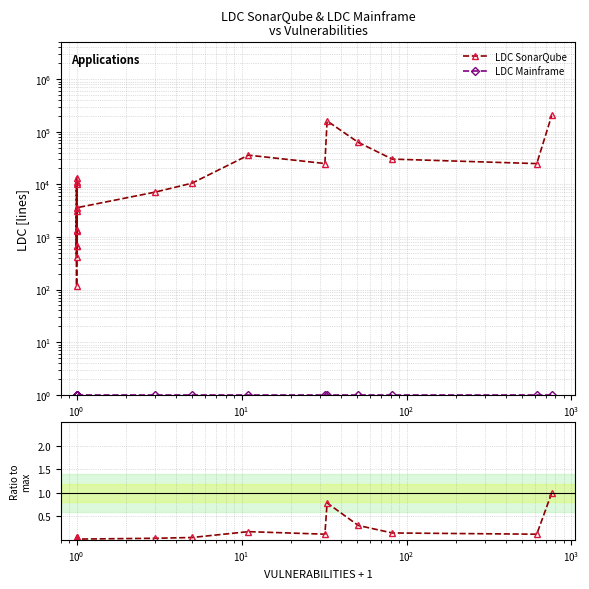

List the series in order of their peak value, highest first.

LDC SonarQube, LDC Mainframe